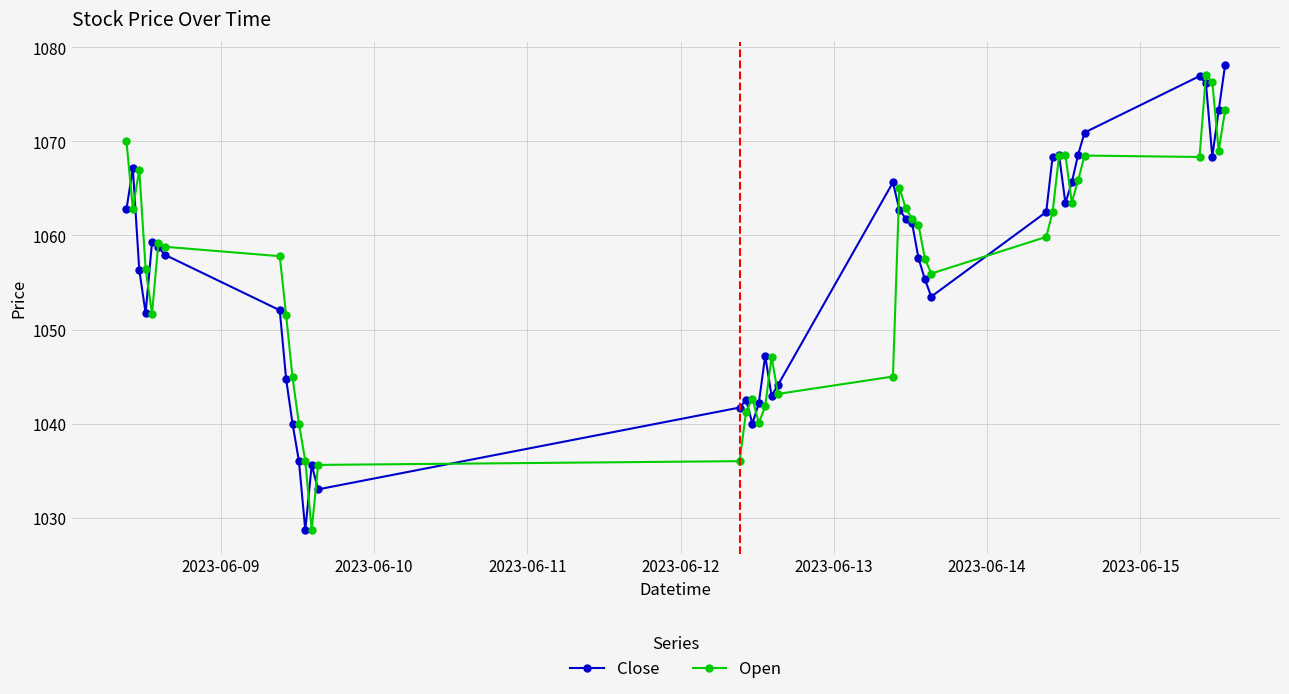

After their last crossing, which series has the higher values: Open or Close?

Close